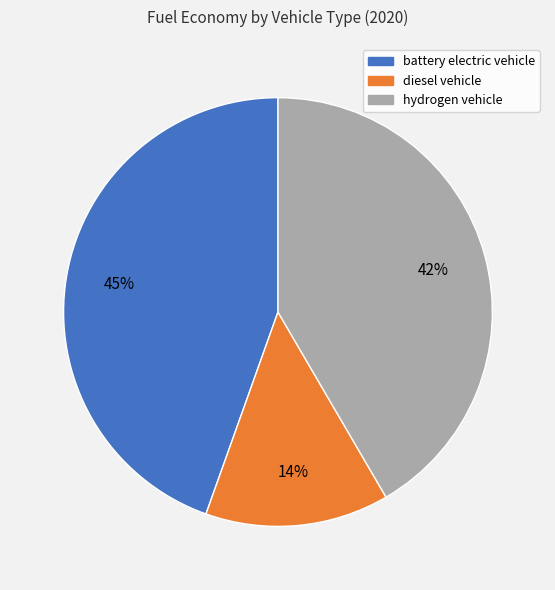

What percentage is the battery electric vehicle slice, to the nearest percent?

45%